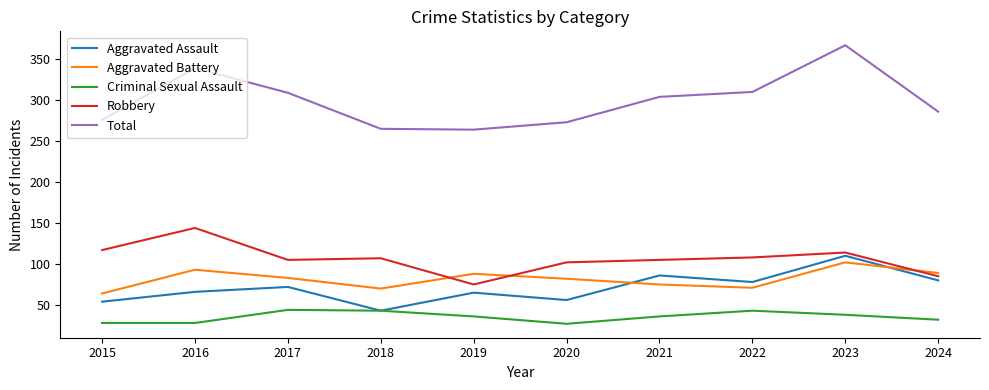

The Criminal Sexual Assault series shows 43 at 2018. True or false?

True